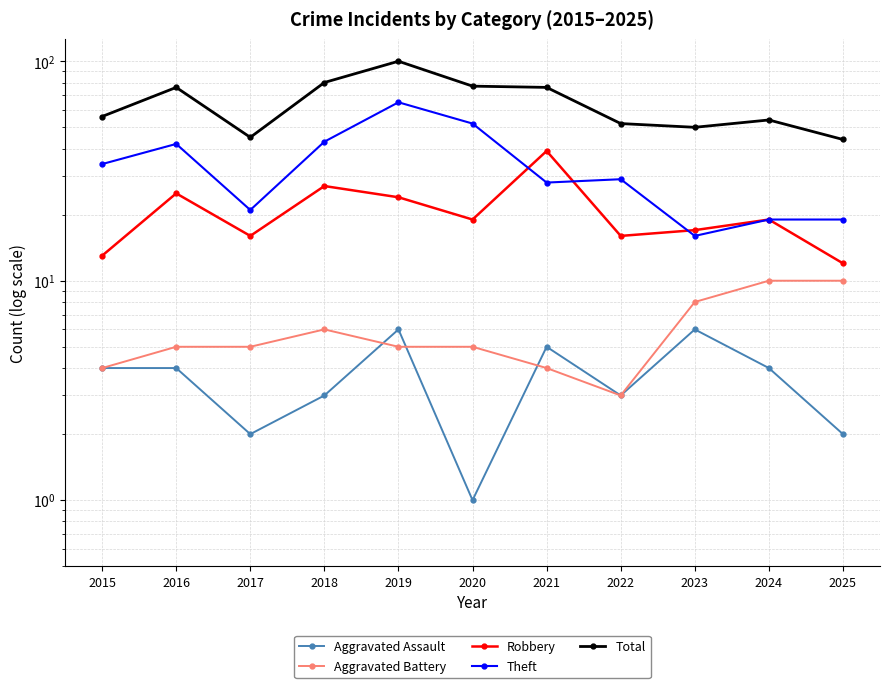

Between 2016 and 2018, which series saw the biggest shift?

Total